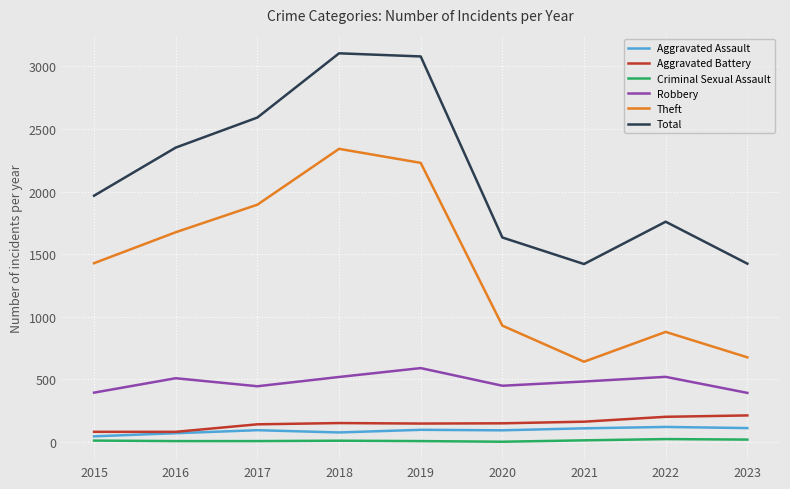

Which series has the largest total across all categories?

Total